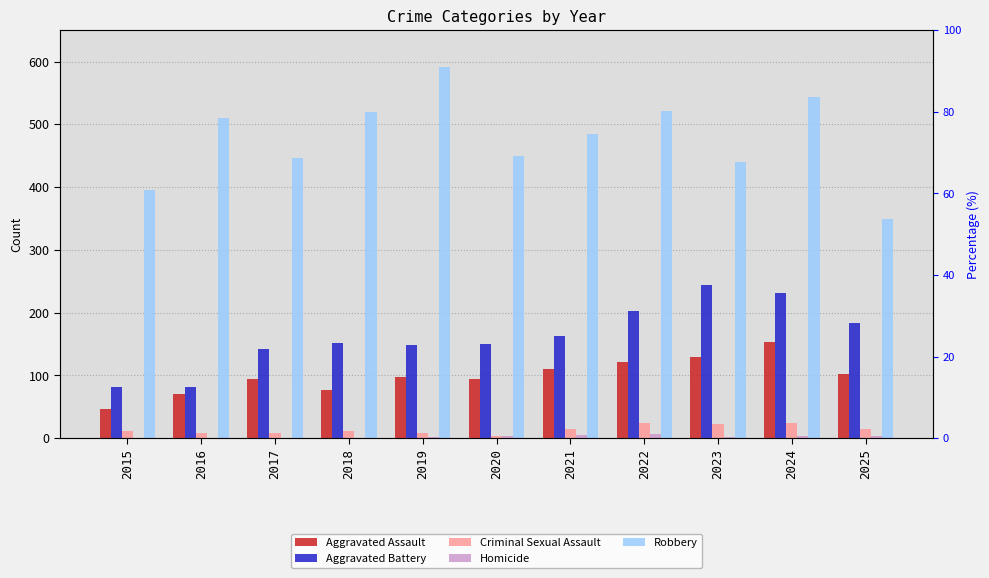

Is the value of Aggravated Assault at 2017 greater than the value of Homicide at 2019?

Yes